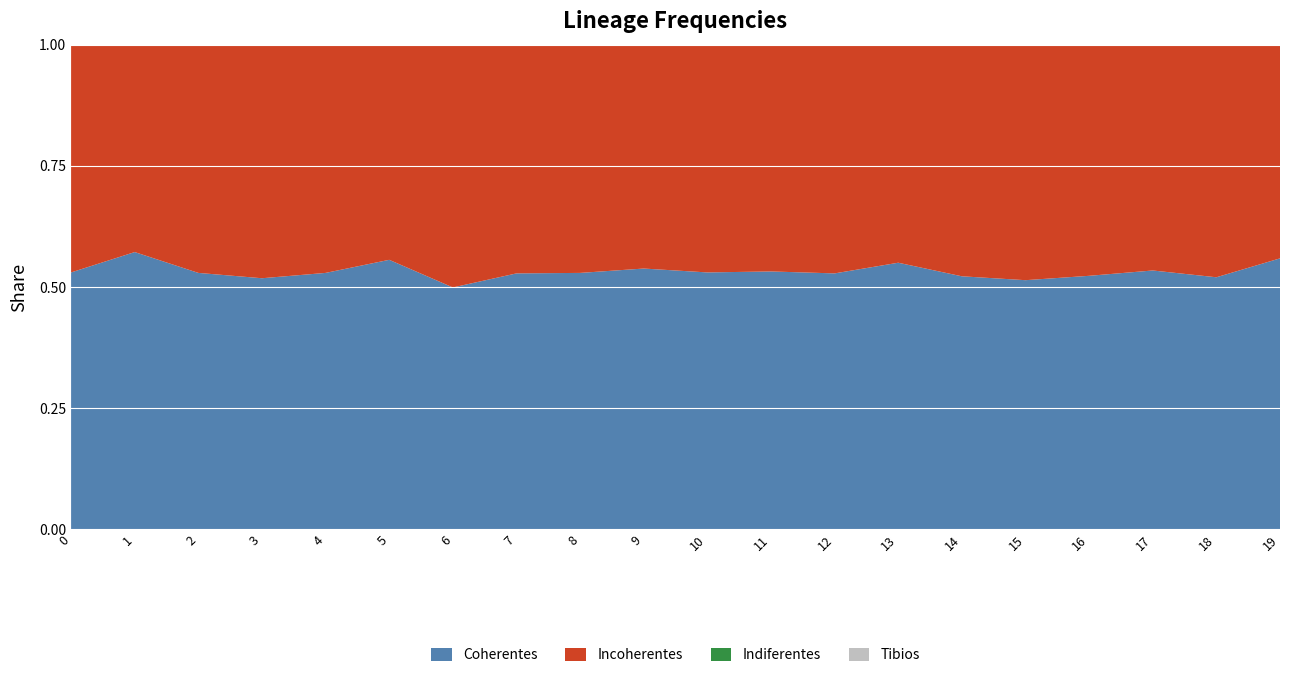

Reading left to right, transcribe all the data shown in this chart.

Coherentes: 0.5	0.6	0.5	0.5	0.5	0.6	0.5	0.5	0.5	0.5	0.5	0.5	0.5	0.6	0.5	0.5	0.5	0.5	0.5	0.6
Incoherentes: 0.5	0.4	0.5	0.5	0.5	0.4	0.5	0.5	0.5	0.5	0.5	0.5	0.5	0.5	0.5	0.5	0.5	0.5	0.5	0.4
Indiferentes: 0.0	0.0	0.0	0.0	0.0	0.0	0.0	0.0	0.0	0.0	0.0	0.0	0.0	0.0	0.0	0.0	0.0	0.0	0.0	0.0
Tibios: 0.0	0.0	0.0	0.0	0.0	0.0	0.0	0.0	0.0	0.0	0.0	0.0	0.0	0.0	0.0	0.0	0.0	0.0	0.0	0.0